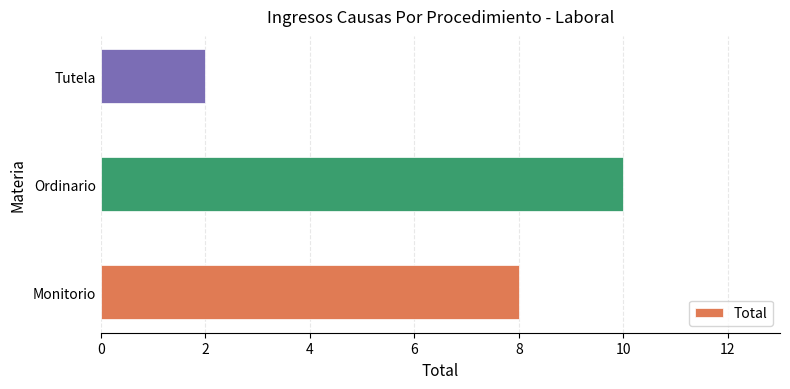

List the labels in order of value, largest first.

Ordinario, Monitorio, Tutela